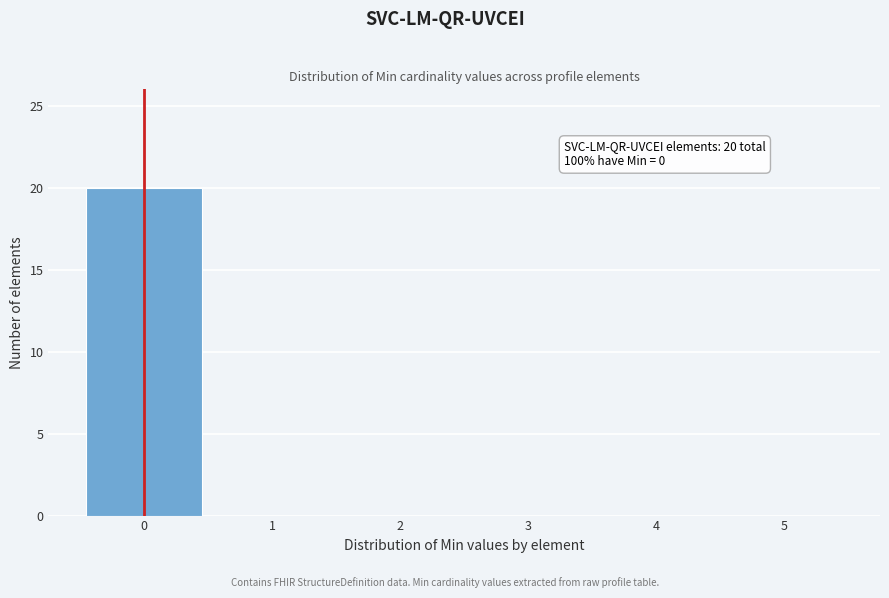

Over which range of the x-axis is the bar tallest?

-0.5 to 0.5